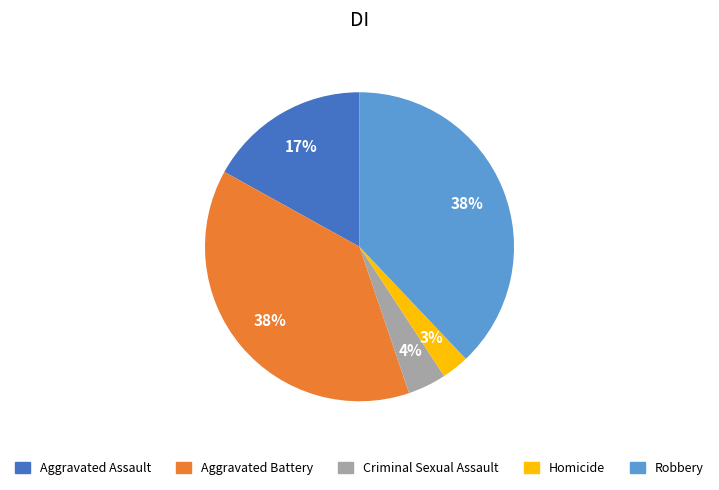

Does Robbery represent more than half of the total?

No